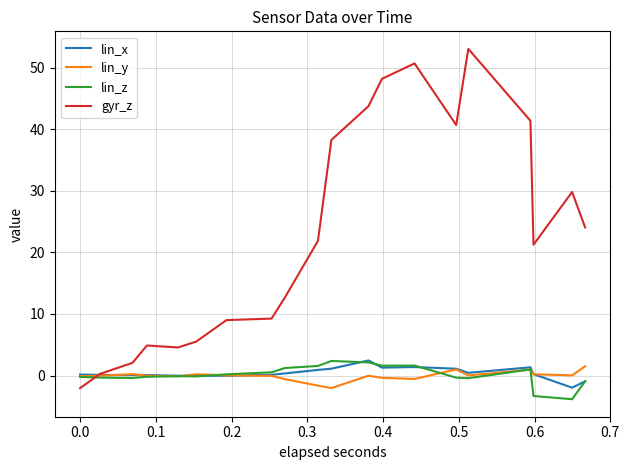

Which series has the largest total across all categories?

gyr_z